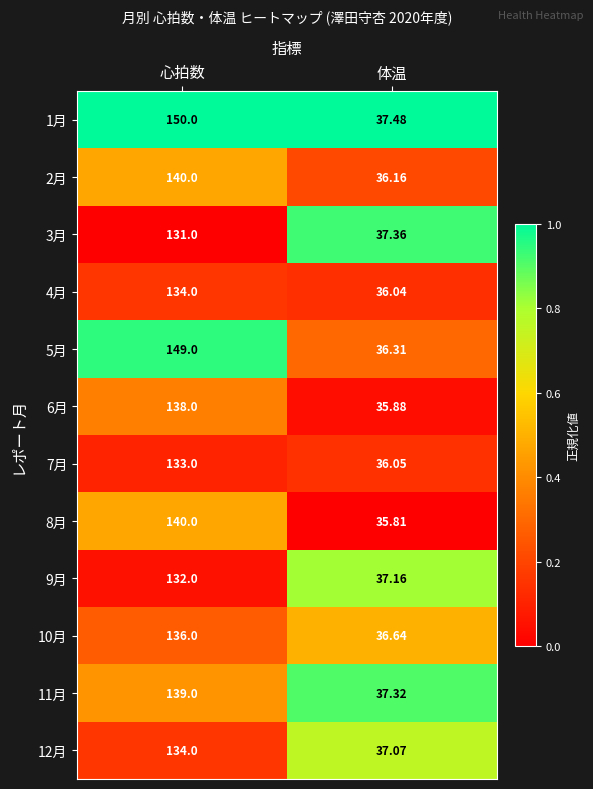

Count the number of data series in this chart.

12